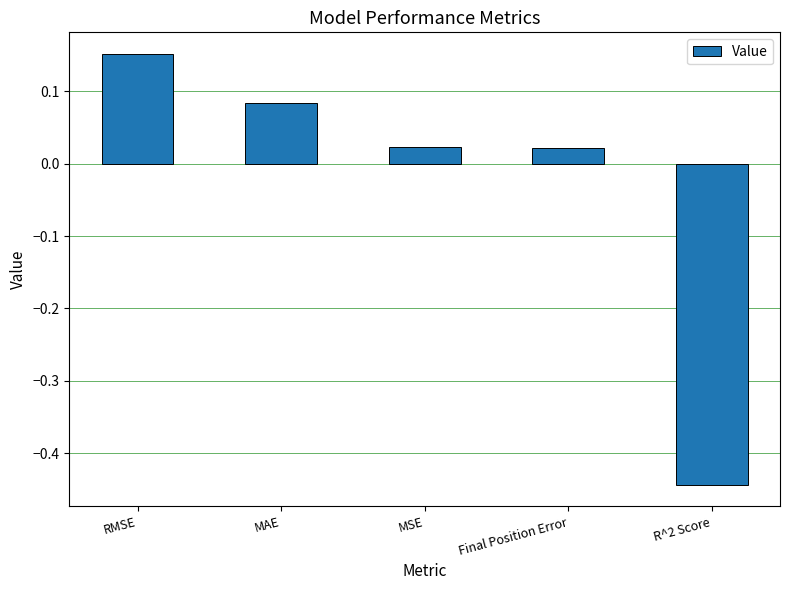

Which has a higher value, MAE or RMSE?

RMSE